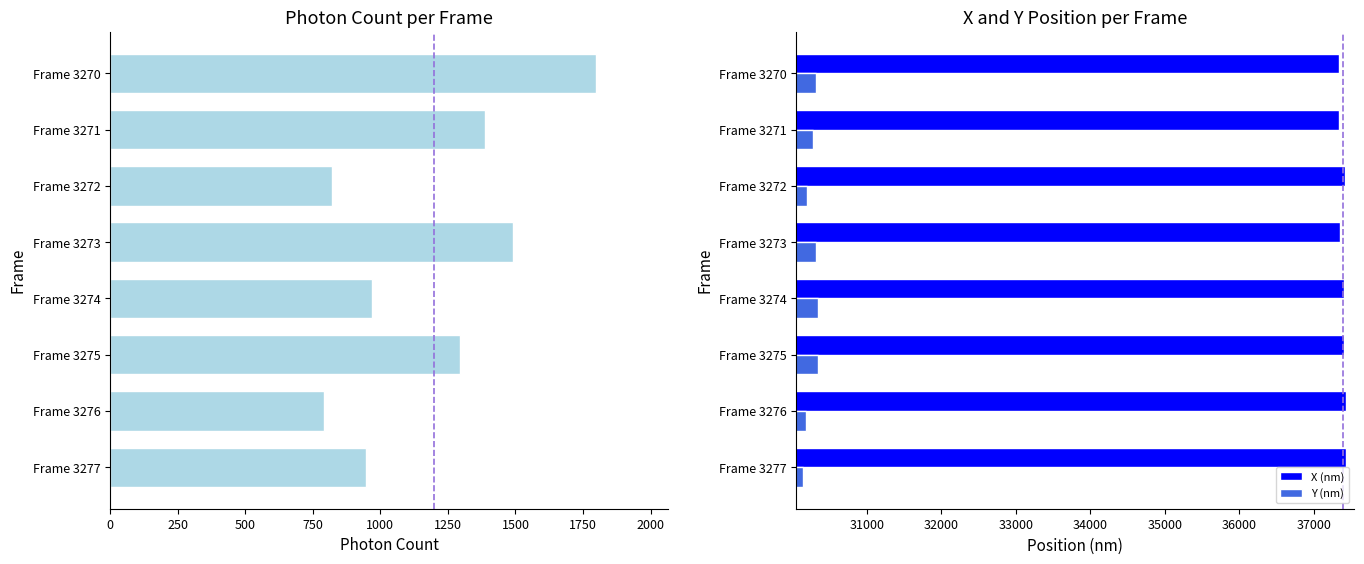

Reading left to right, list all the values displayed in this chart.

Photon Count: 1796.2	1387.9	819.7	1492.5	967.8	1295.4	790.4	946.5
X (nm): 37338.8	37344.7	37416.7	37351.3	37404.9	37402.6	37429.2	37435.9
Y (nm): 30313.4	30276.4	30200.7	30315.9	30339.0	30340.5	30188.4	30141.5